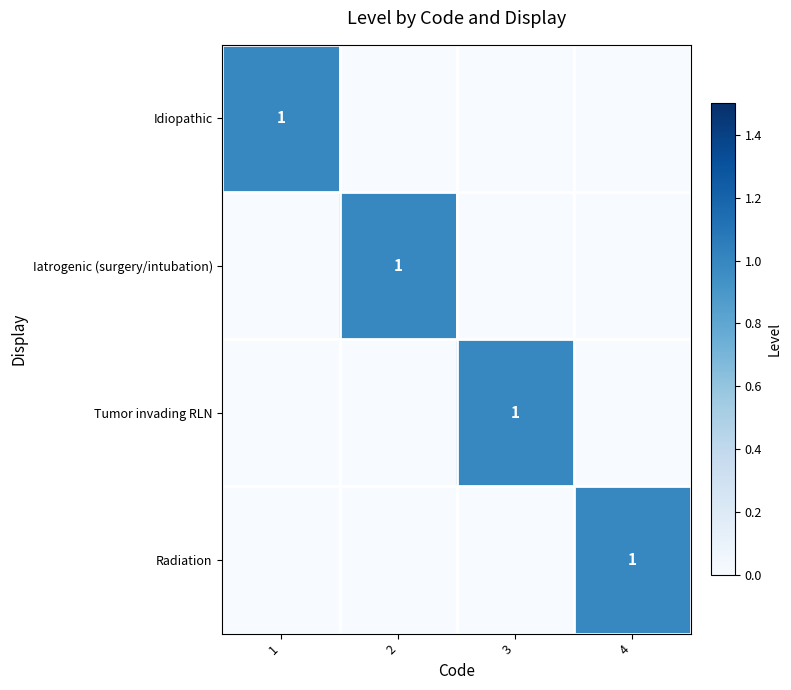

True or false: Radiation has a value of 1 at 4.

True